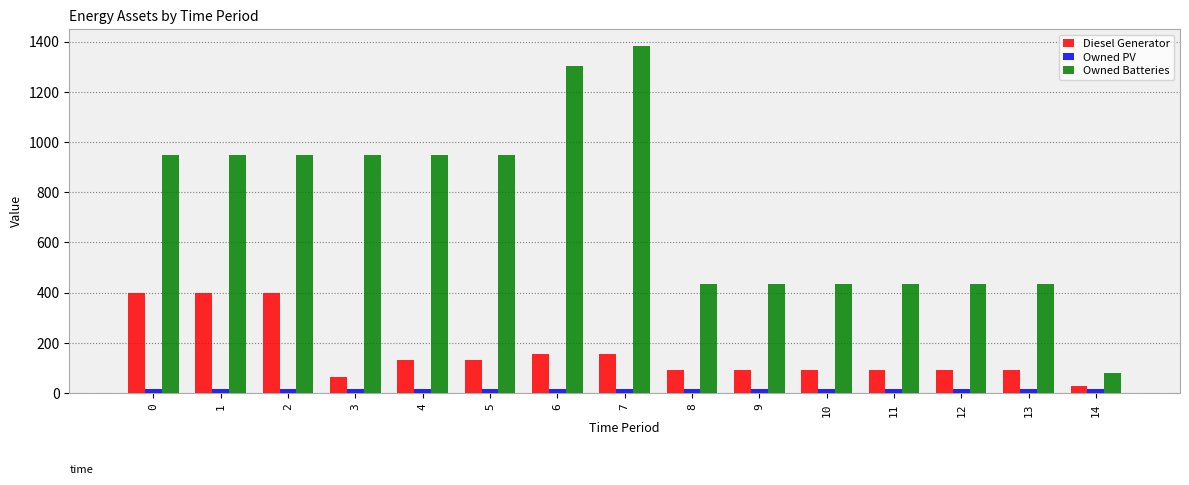

Does the chart contain stacked bars?

No